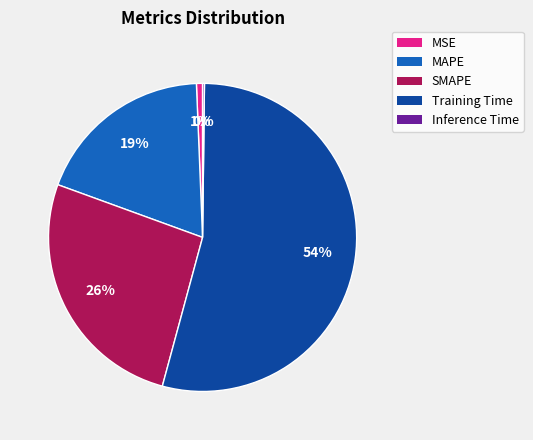

What is the majority slice?

Training Time